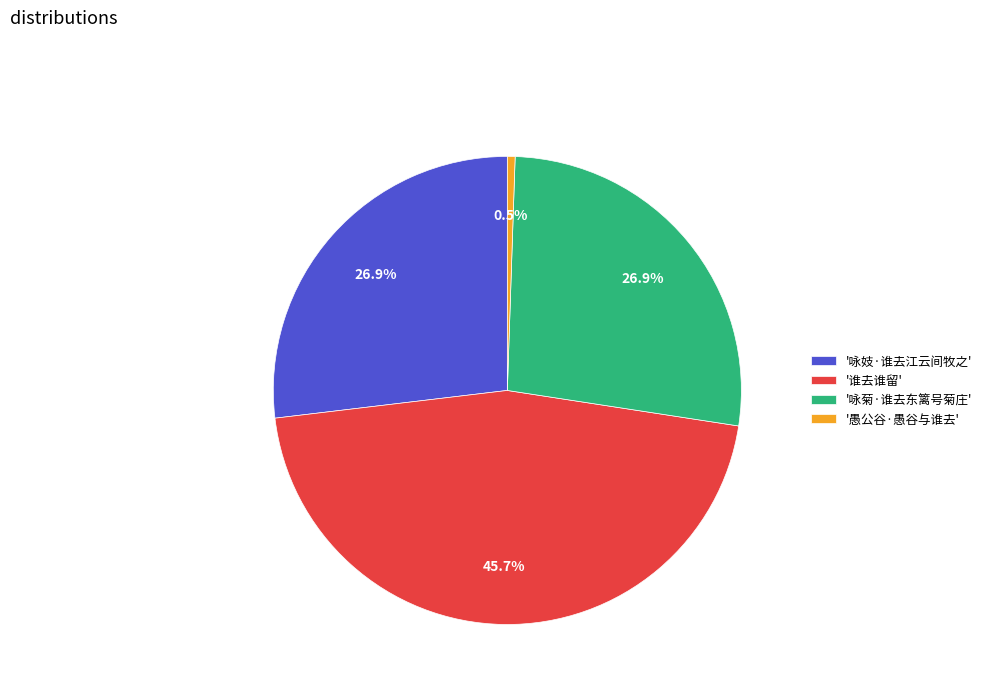

Does any single category account for the majority?

No